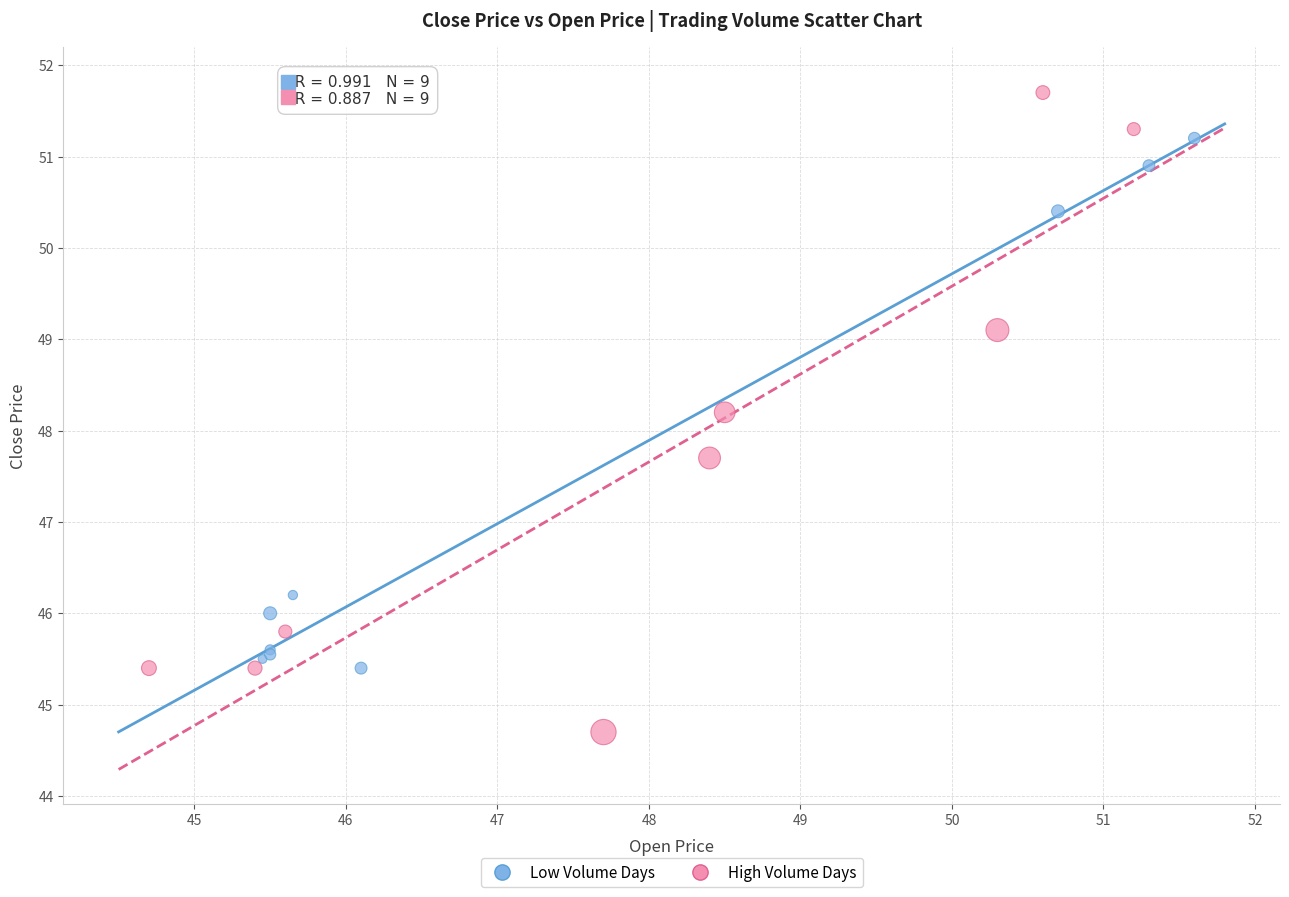

Which series reaches the maximum Y coordinate?

High Volume Days